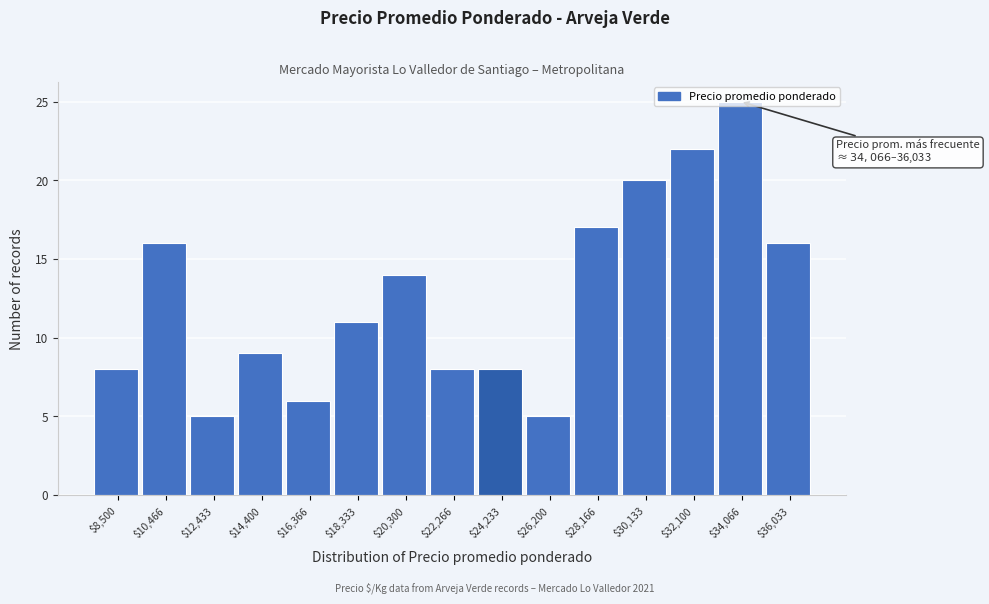

What position from the right is $26,200?

6